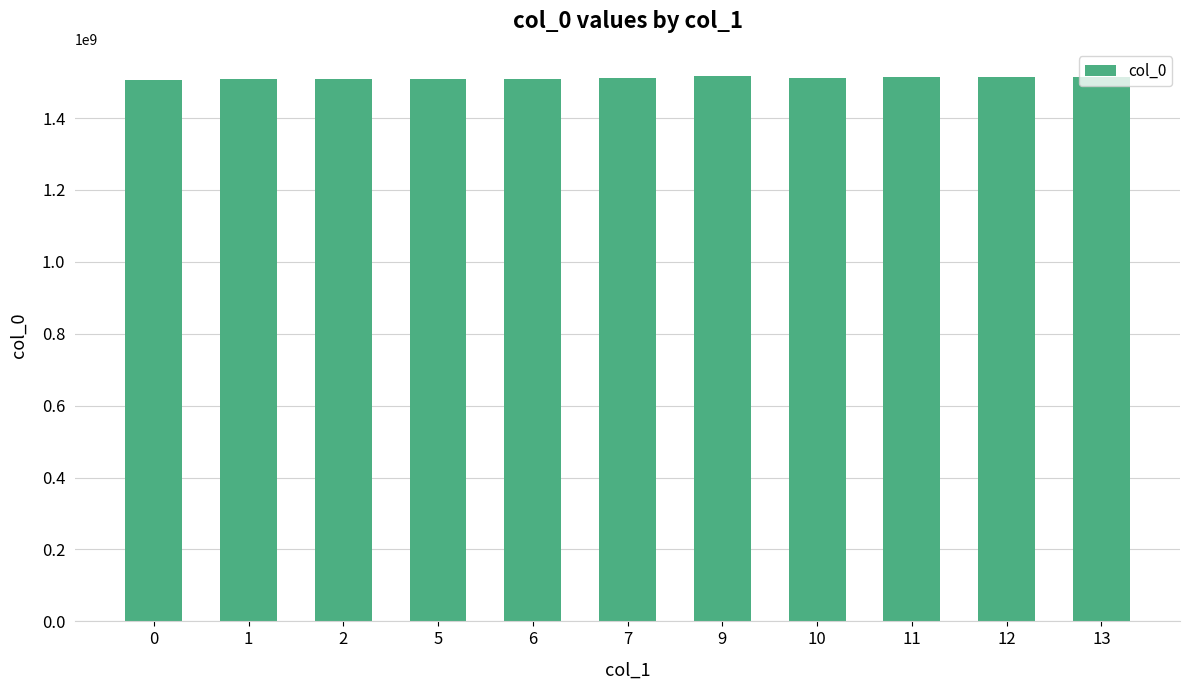

What is the greatest value displayed?

1516742571.0